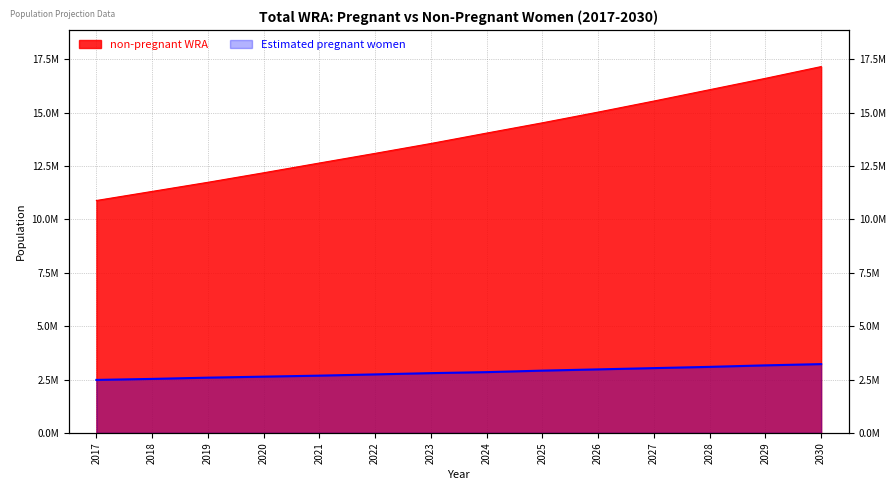

Reading left to right, extract all data points from this chart.

non-pregnant WRA: 2017=10889222.4	2018=11314876.9	2019=11742062.8	2020=12188008.3	2021=12645913.8	2022=13098634.7	2023=13560643.6	2024=14048879.1	2025=14530354.3	2026=15032265.2	2027=15550202.1	2028=16082325.0	2029=16613455.2	2030=17165139.1
Estimated pregnant women: 2017=2480858.6	2018=2527889.1	2019=2586677.2	2020=2633707.7	2021=2680738.2	2022=2739526.3	2023=2798314.4	2024=2845344.9	2025=2915890.7	2026=2974678.8	2027=3033466.9	2028=3092255.0	2029=3162800.8	2030=3221588.9